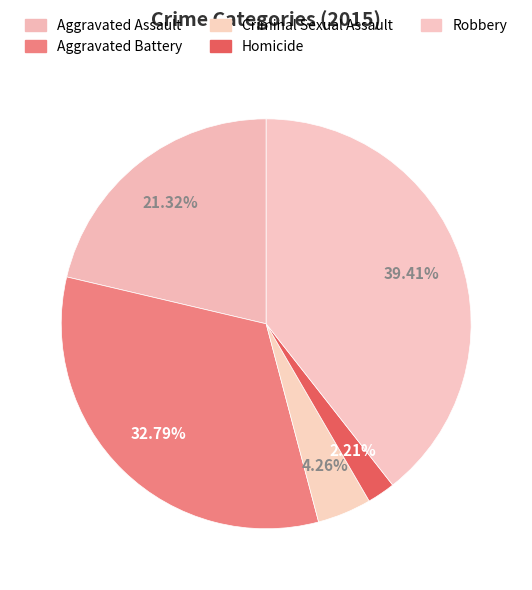

To the nearest percent, what is the difference between the largest and smallest slice percentages?

37%